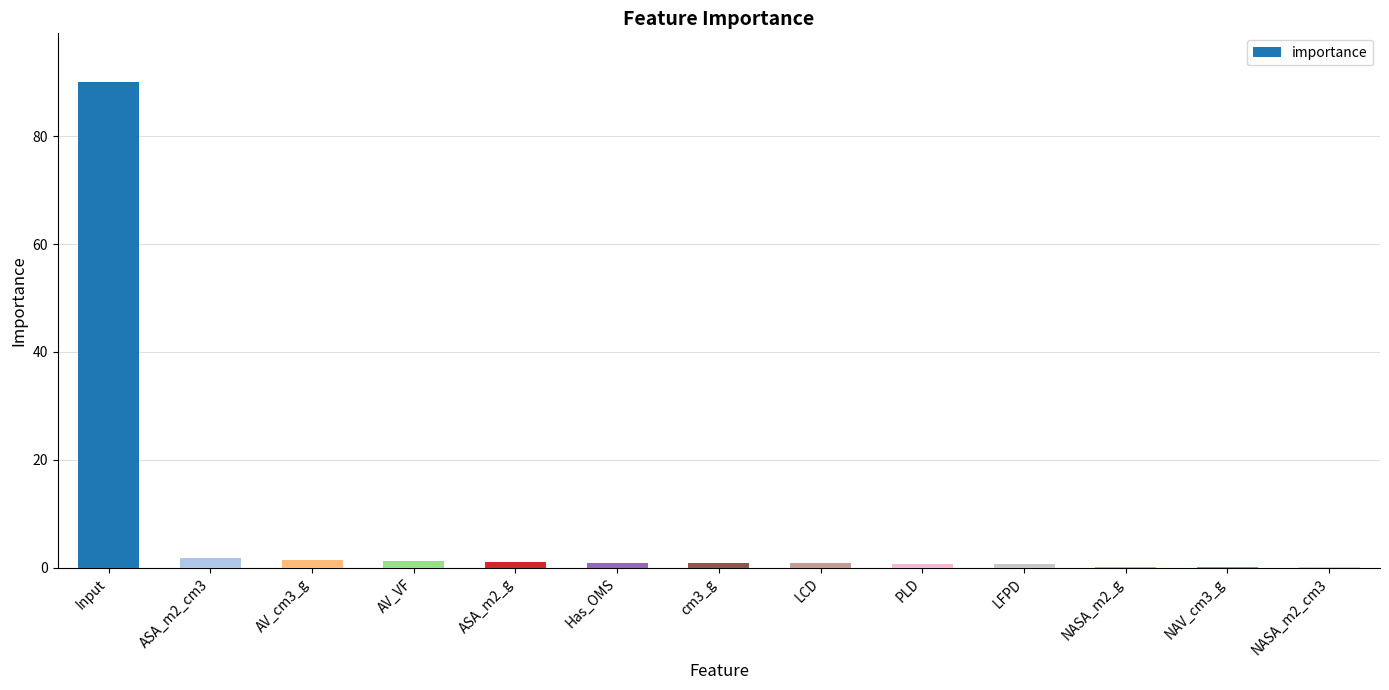

What value does the data have at LCD?

0.9